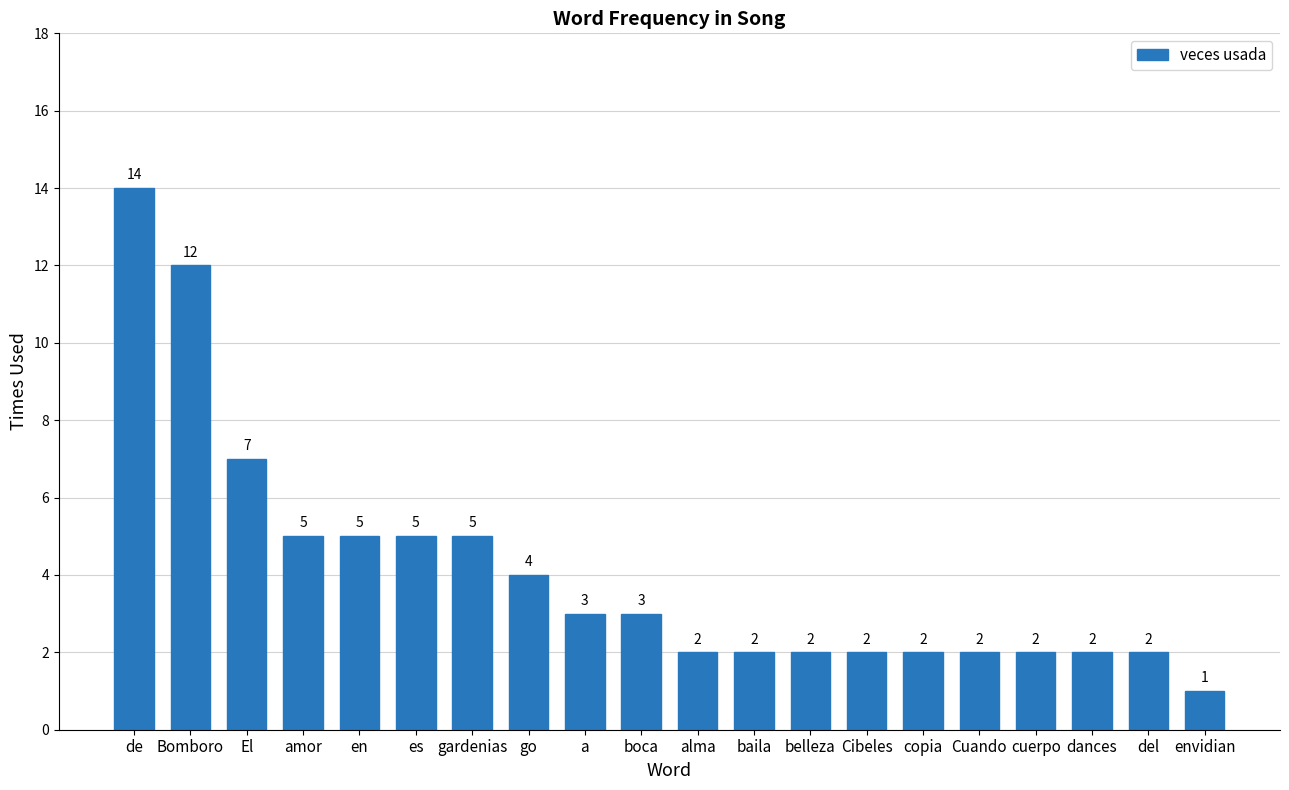

Which has a higher value, a or gardenias?

gardenias